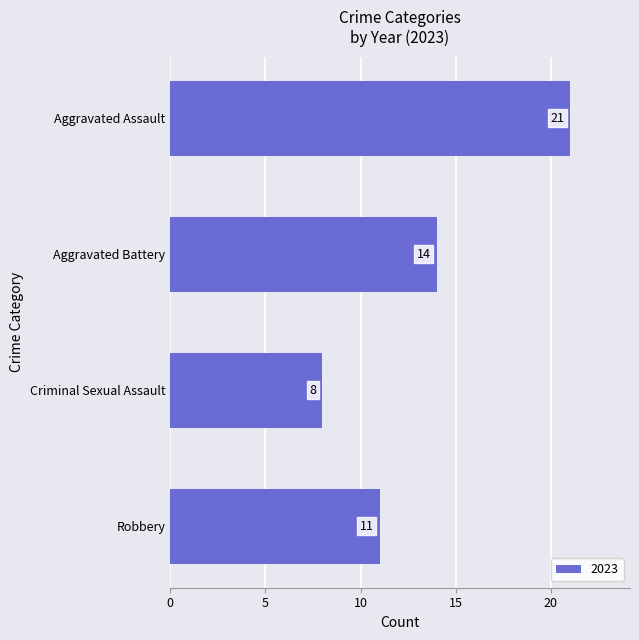

What is the value of the 2nd bar from the top?

14